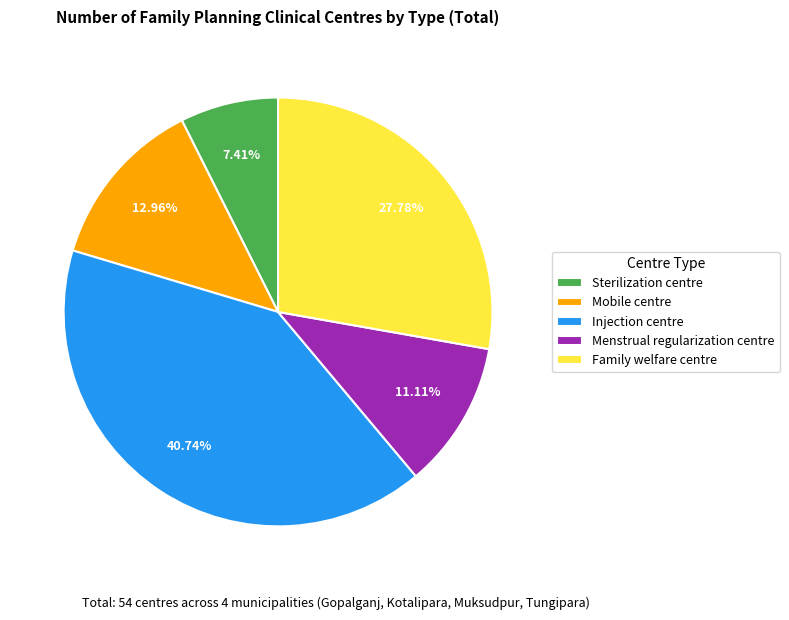

To the nearest percent, what is the difference between the Mobile centre and Sterilization centre slice percentages?

6%